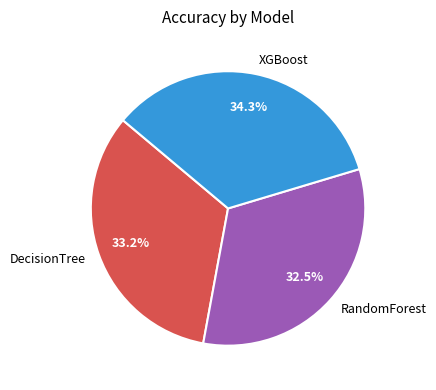

How many segments does this pie chart have?

3